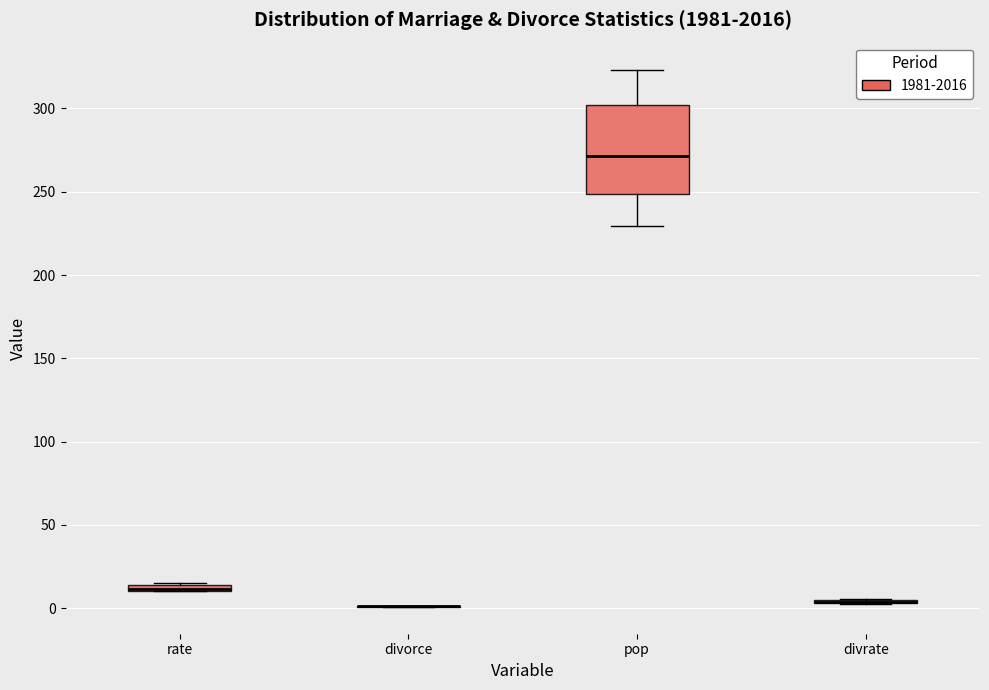

Comparing the boxes themselves (not the whiskers), which one is the tallest?

pop